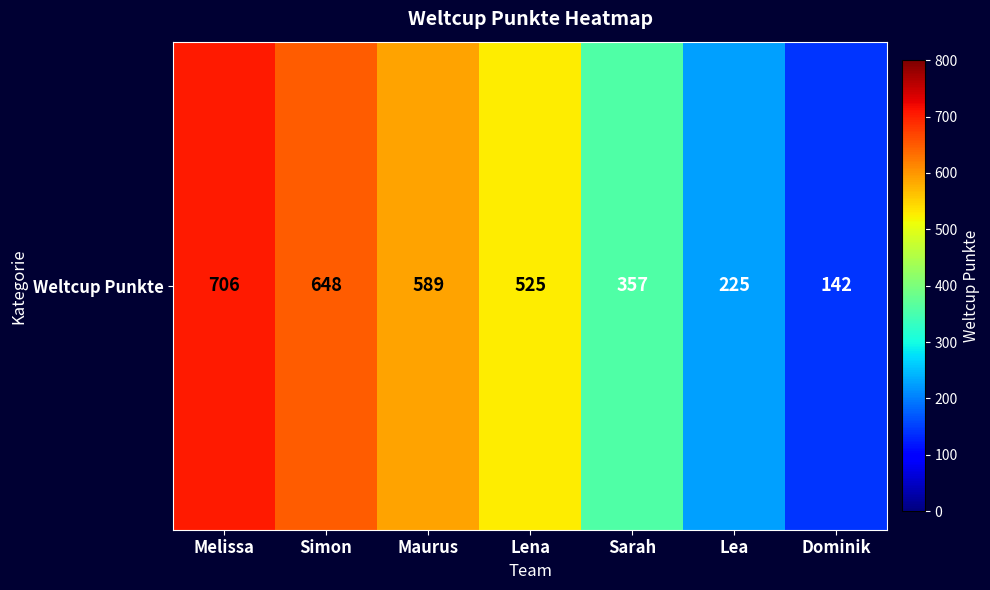

Approximately how many times larger is the value at Lea compared to Melissa?

0.3